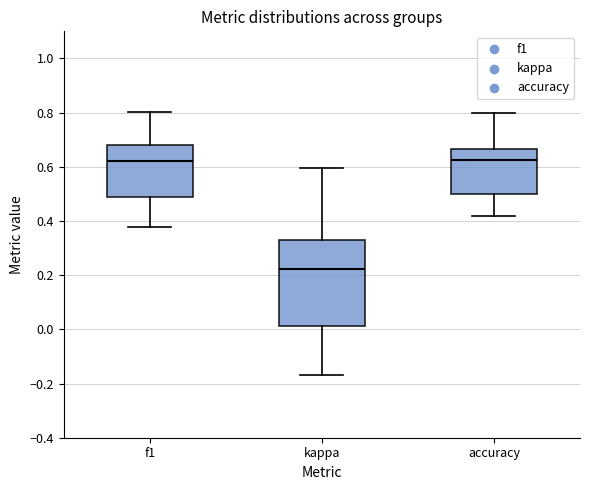

Where is the upper edge of the box for f1 on the y-axis? The values are not printed on the chart, so give them approximately, as read against the axis.

0.68